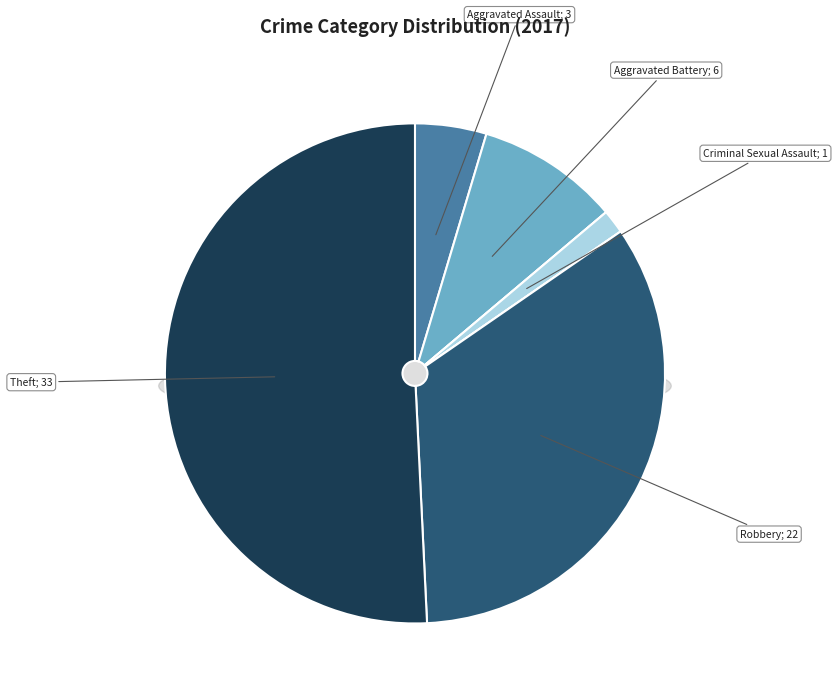

Combined, do Aggravated Battery and Theft account for over 50%?

Yes